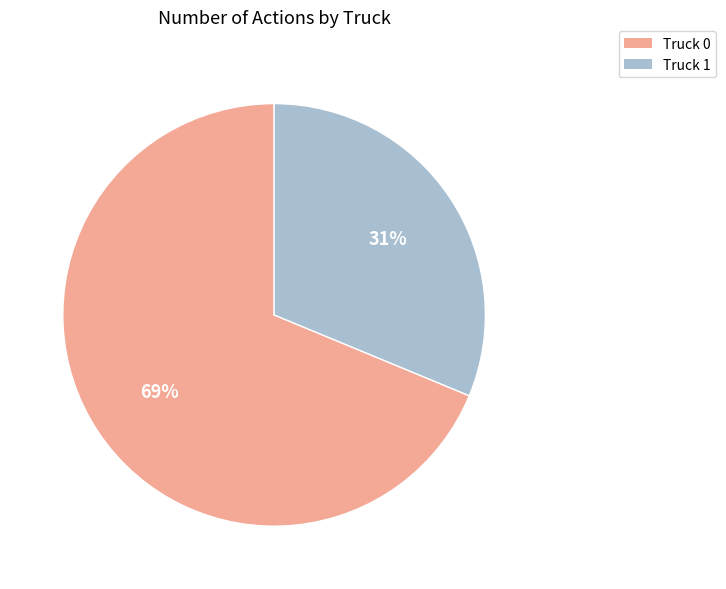

To the nearest percent, what is the average slice percentage?

50%